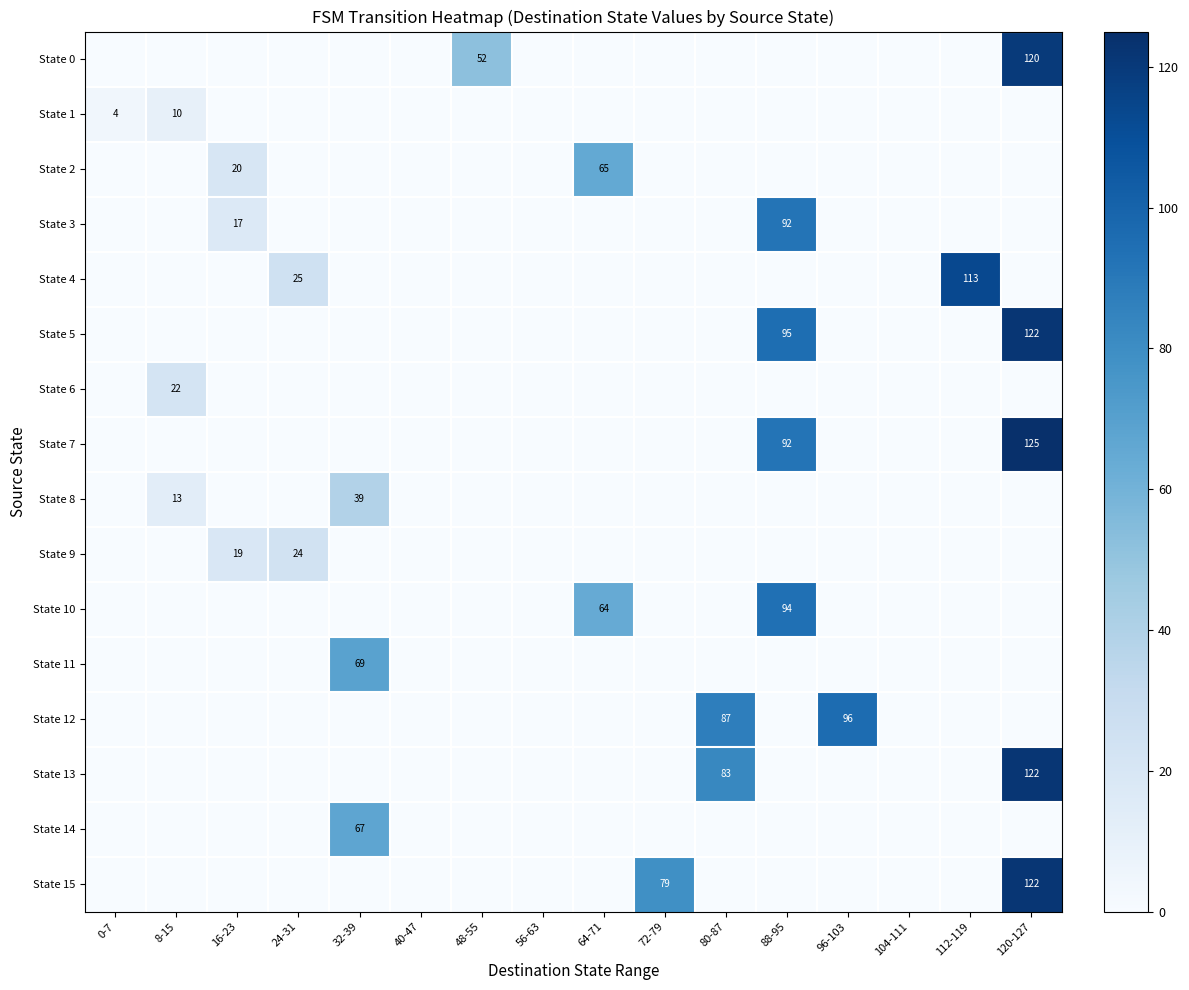

At which category is the sum across all series the highest?

120-127